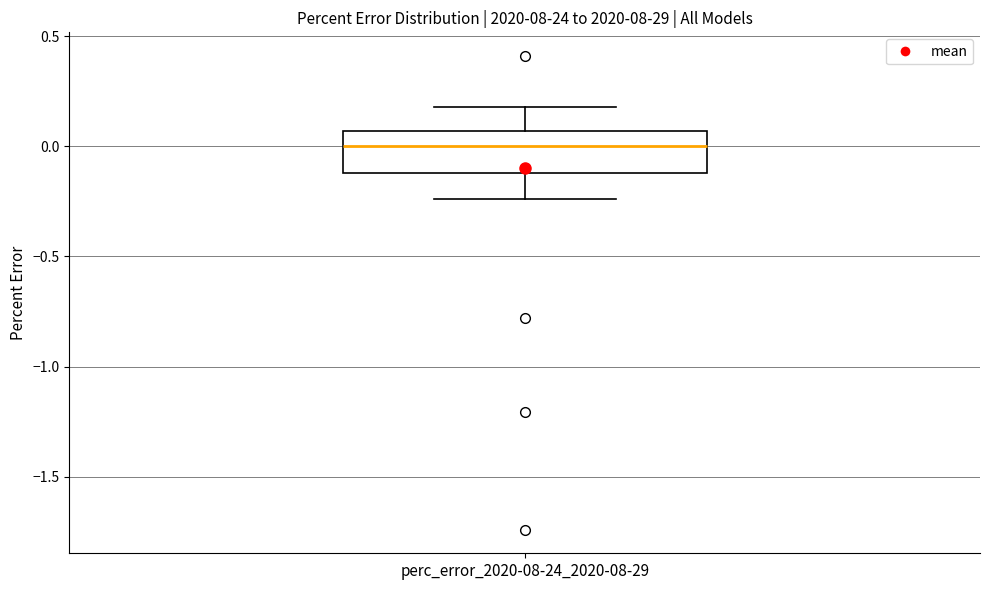

Where does the median line of the box for perc_error_2020-08-24_2020-08-29 sit on the y-axis? The values are not printed on the chart, so give them approximately, as read against the axis.

0.00